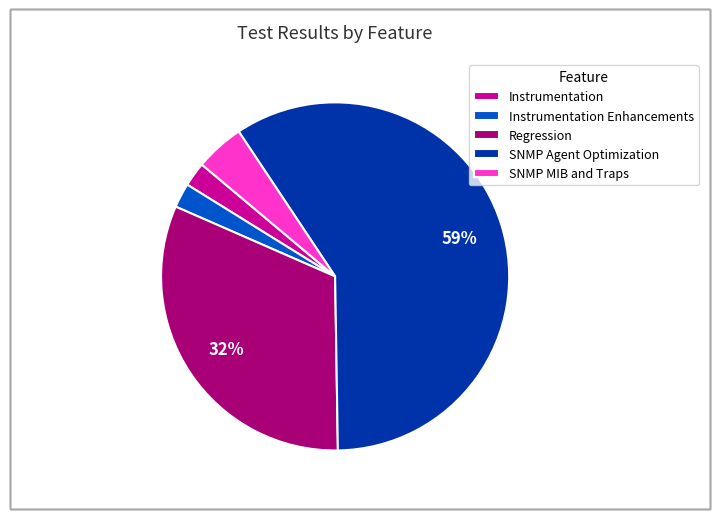

True or false: Instrumentation accounts for 2% of the total.

True